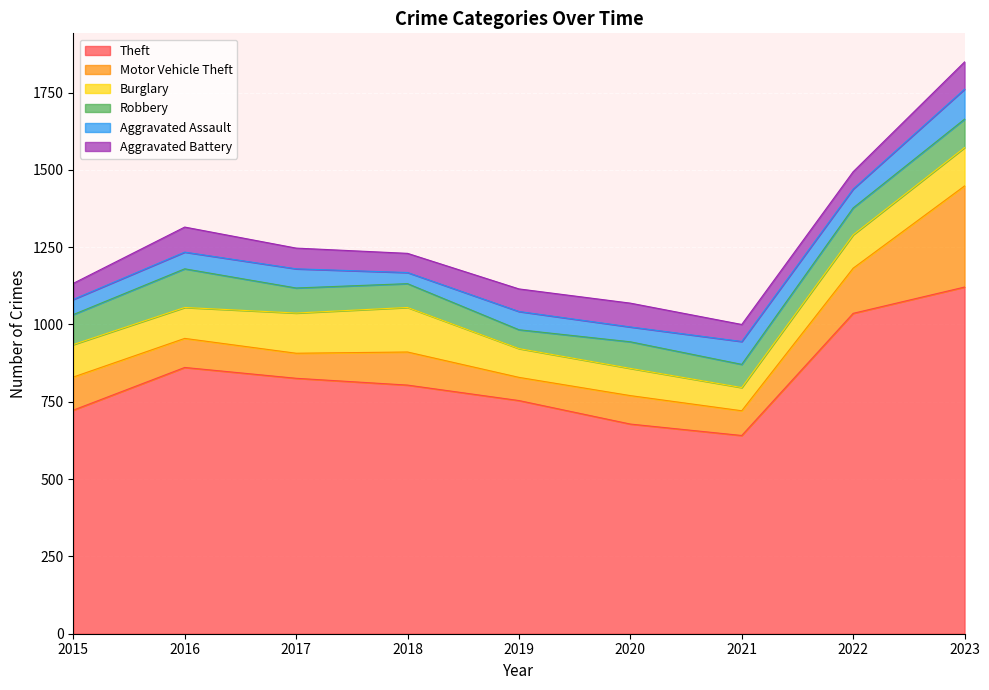

The value of Robbery at 2016 is 83. True or false?

False